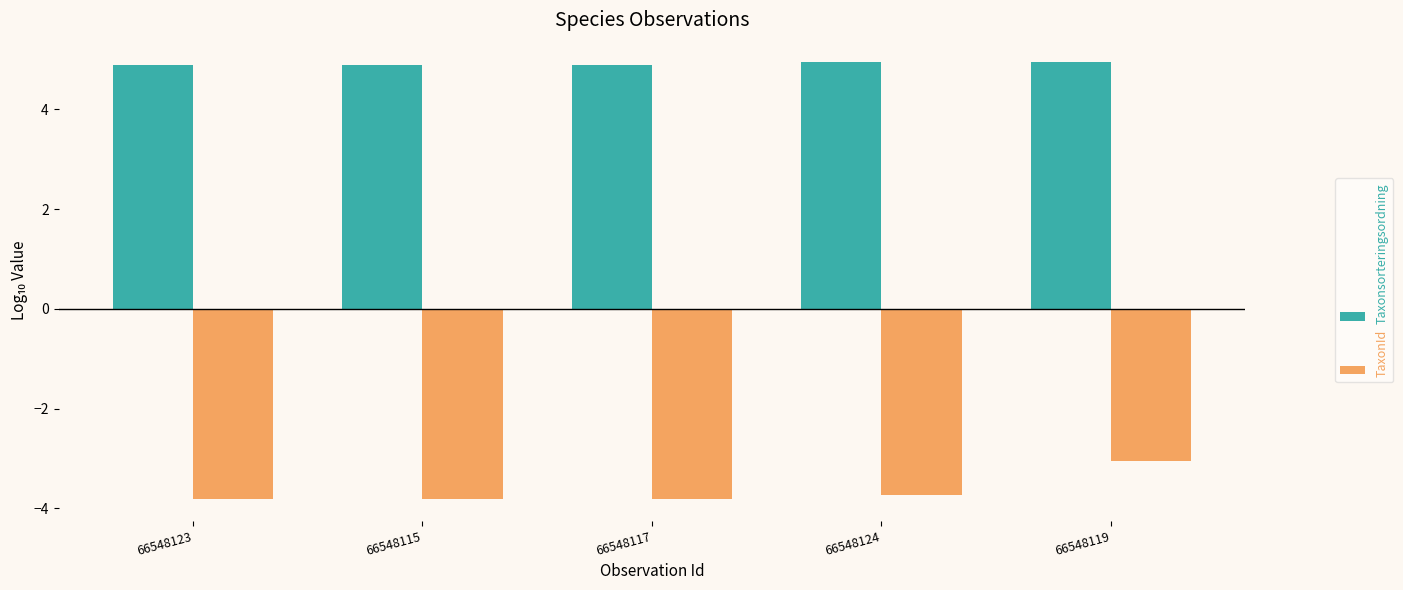

What is the difference between the highest and lowest values at 66548123?

8.7